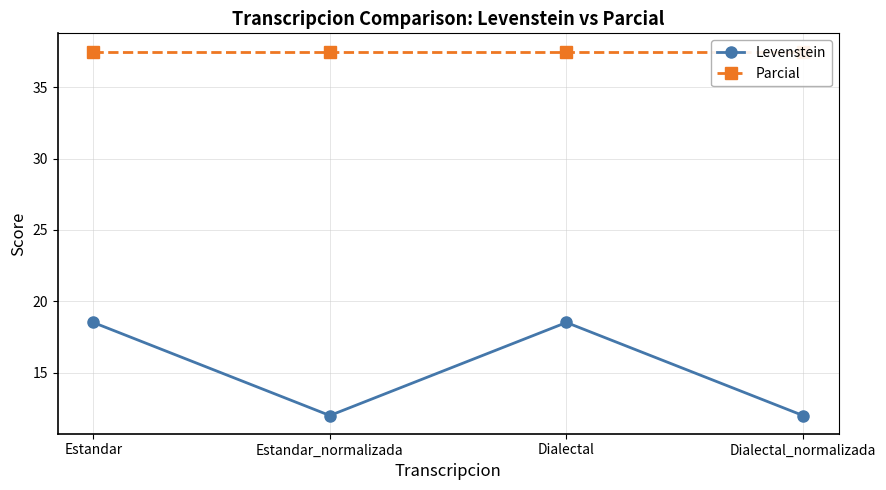

Which series changed the most between Estandar_normalizada and Dialectal_normalizada?

Levenstein